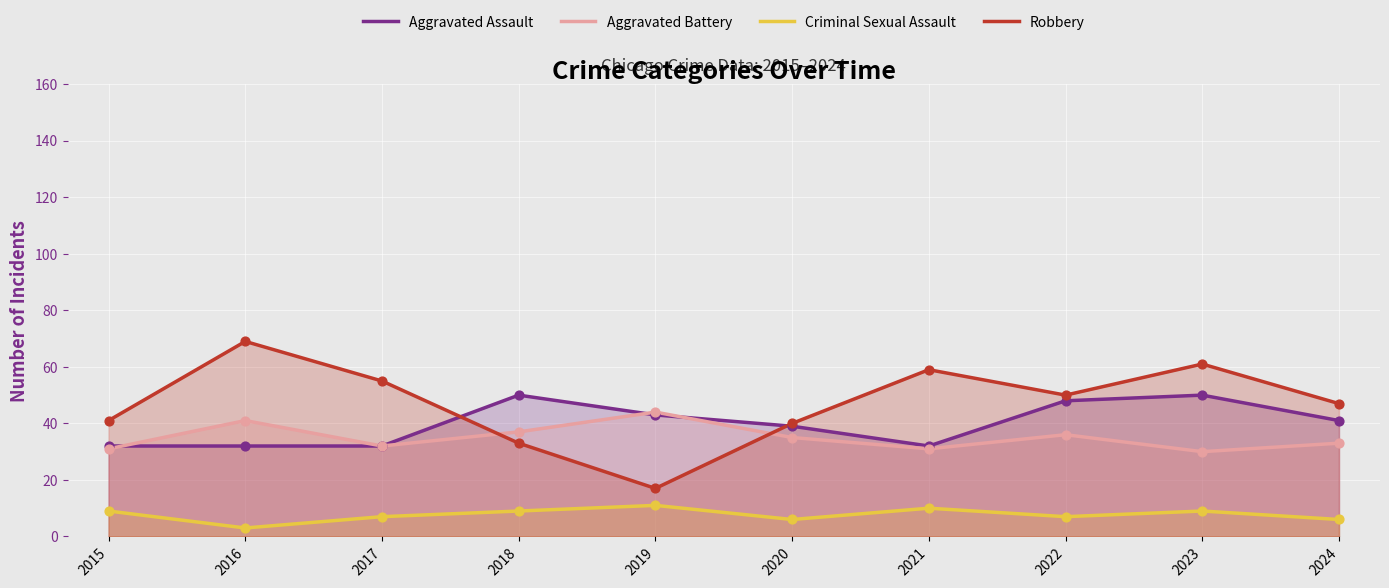

Is the value of Criminal Sexual Assault at 2016 greater than the value of Aggravated Assault at 2017?

No